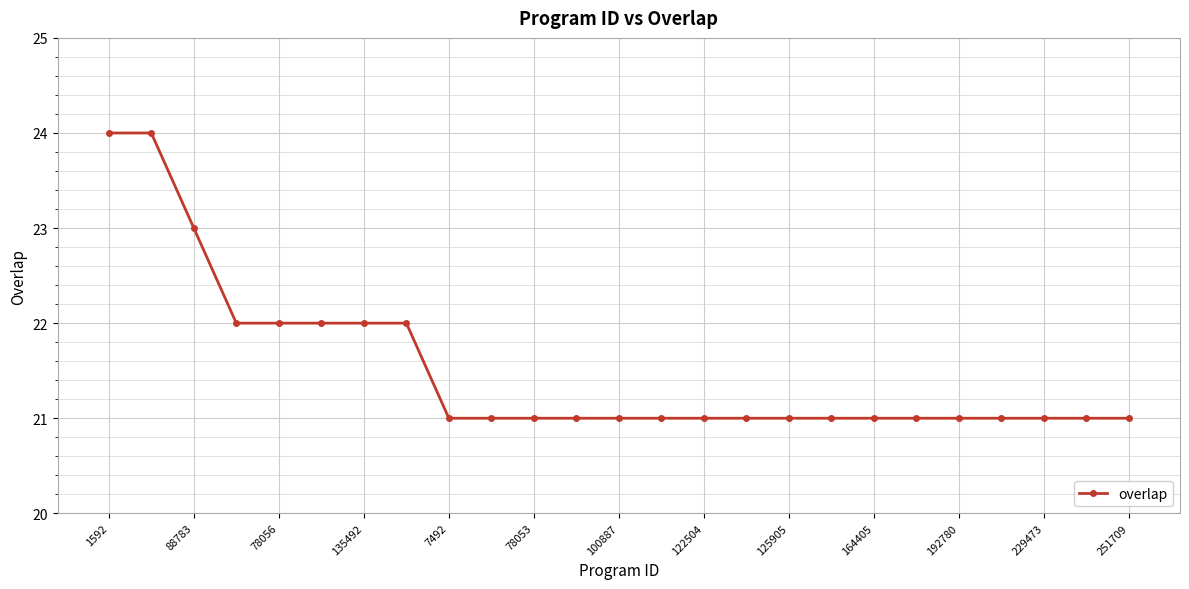

What is the minimum value shown in the chart?

21